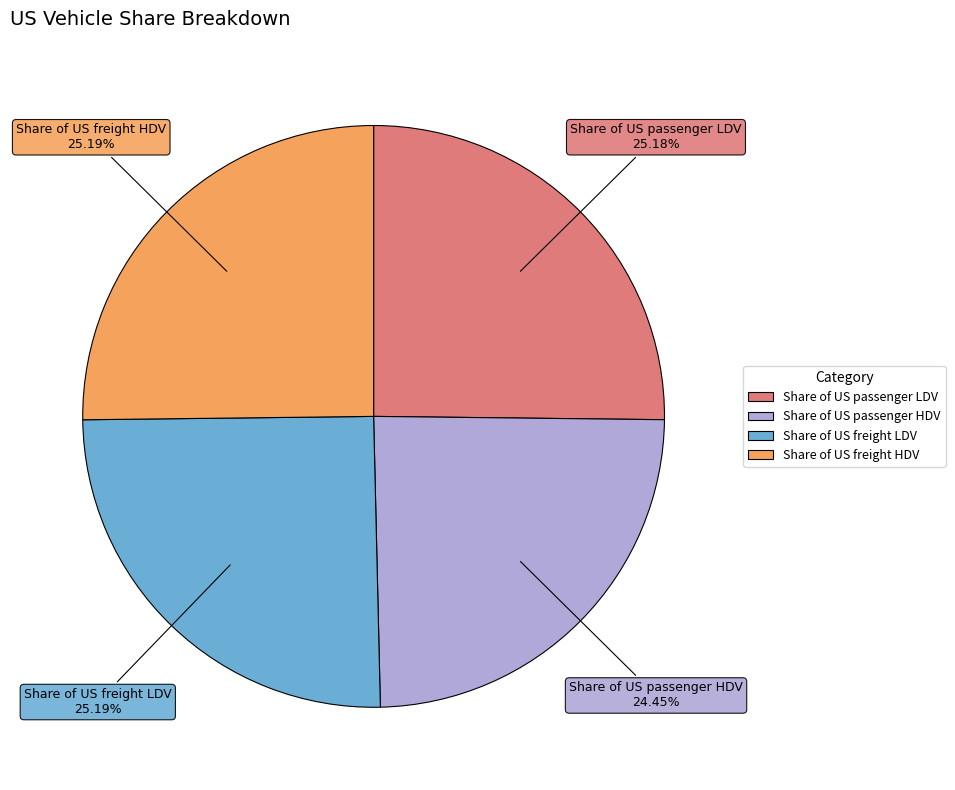

To the nearest percent, what is the average slice percentage?

25%